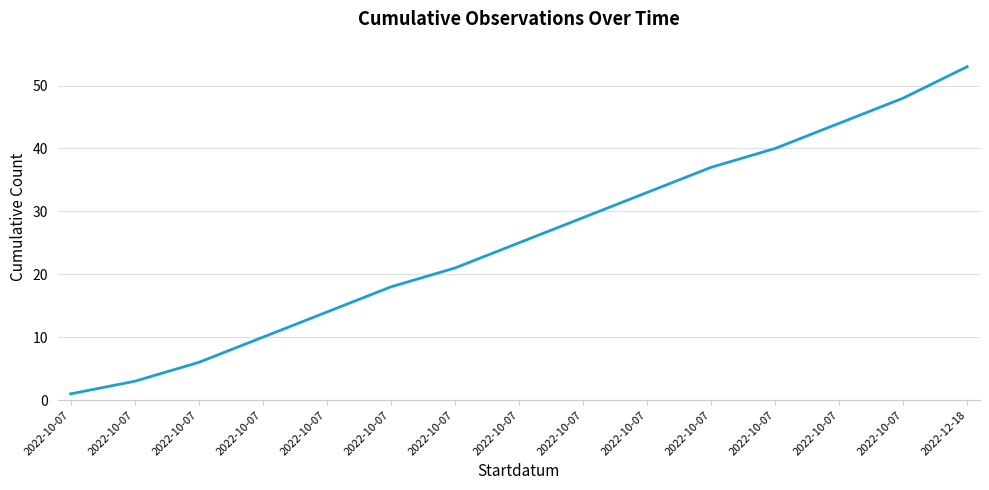

What is the maximum value shown in the chart?

53